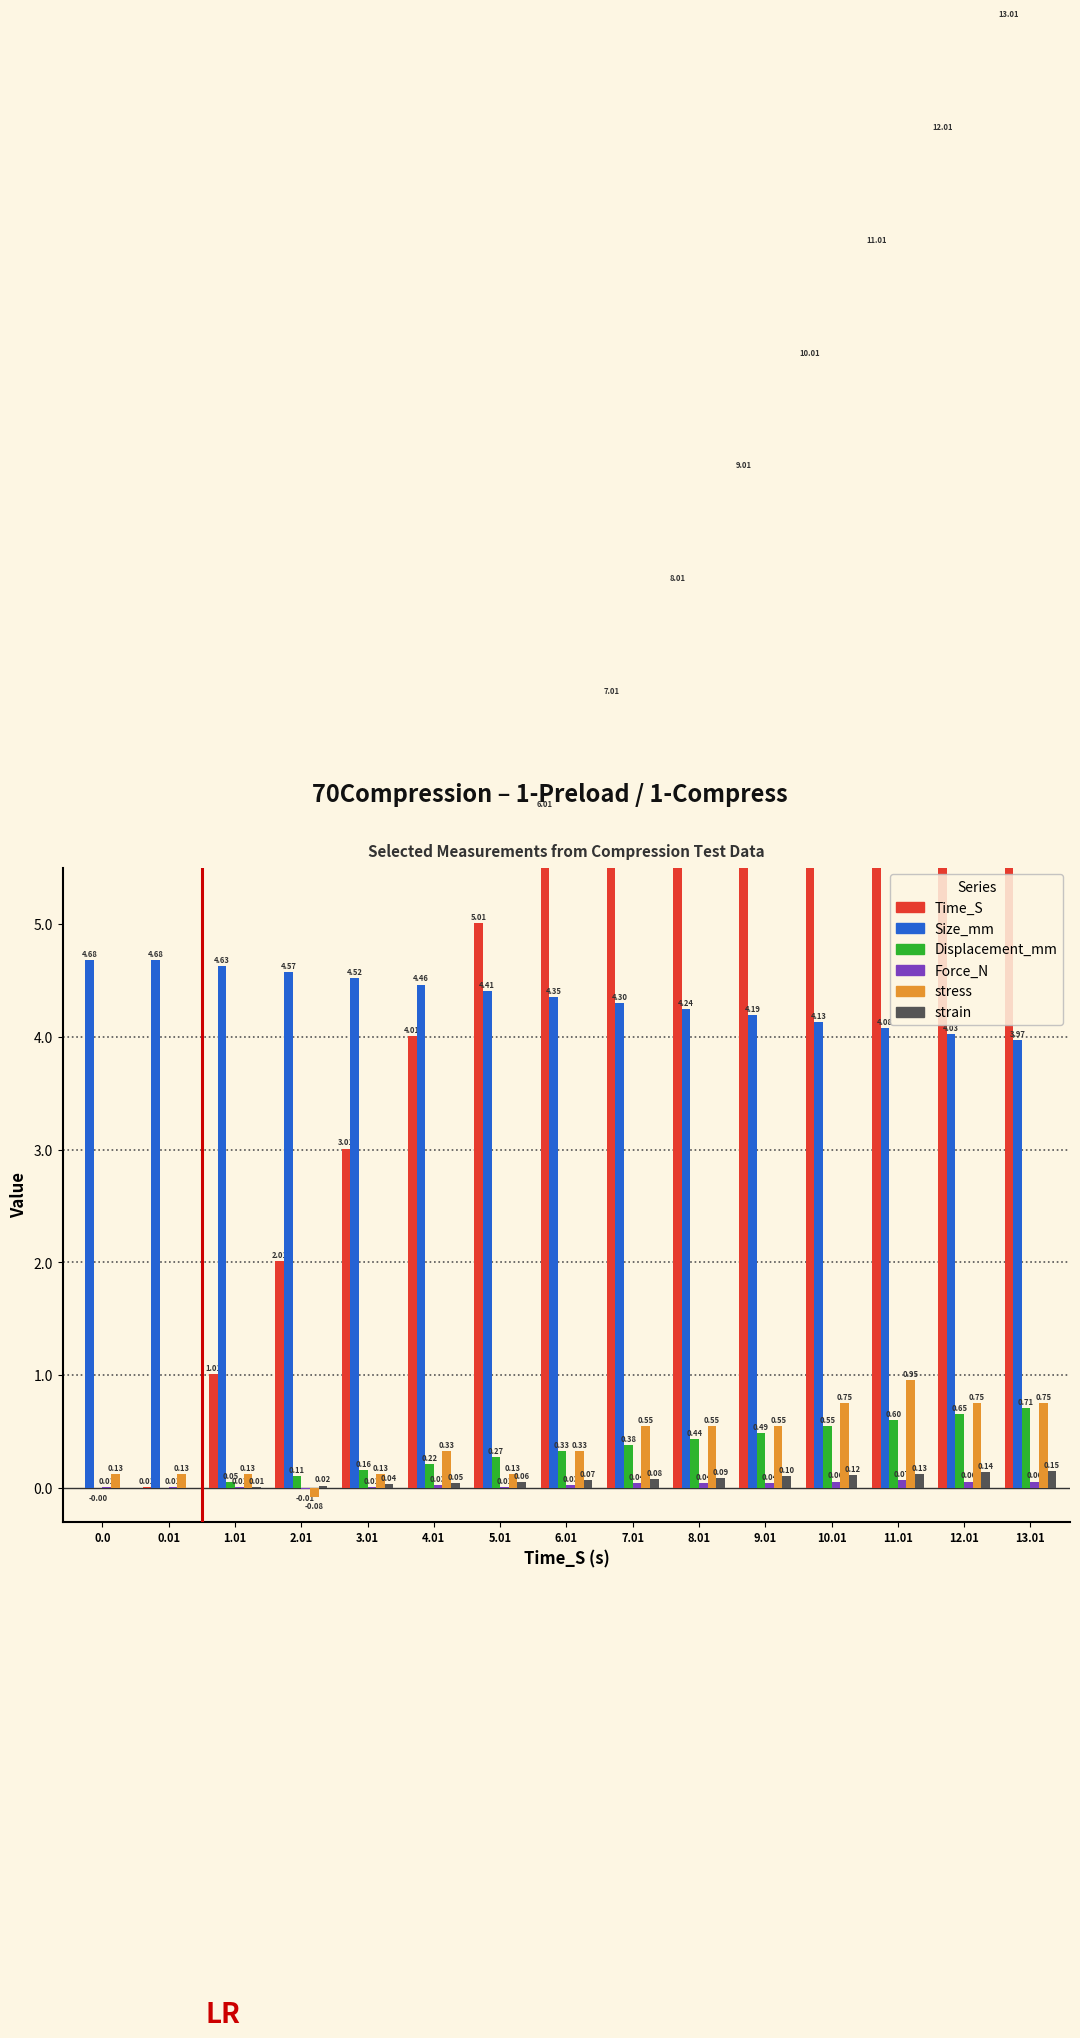

Which series has the largest total across all categories?

Time_S